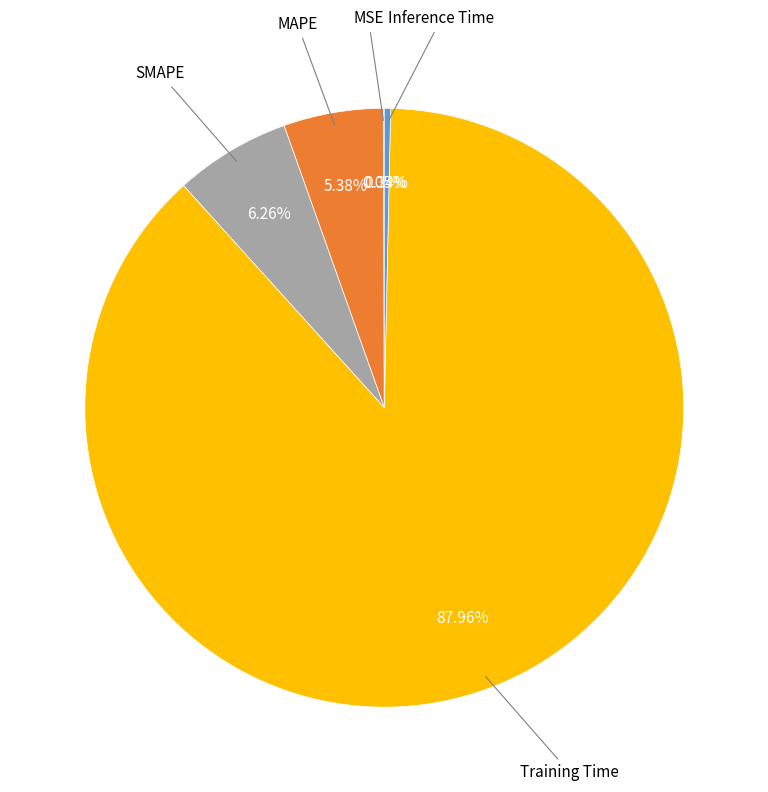

Is there a majority slice in this chart?

Yes